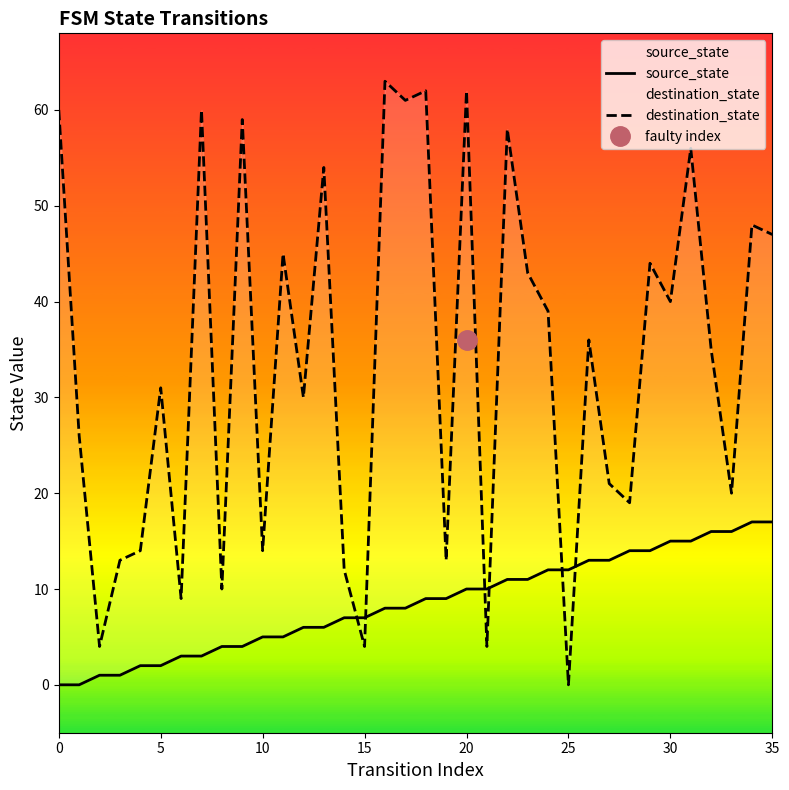

Read the source_state value at 15, to the nearest 5.

5